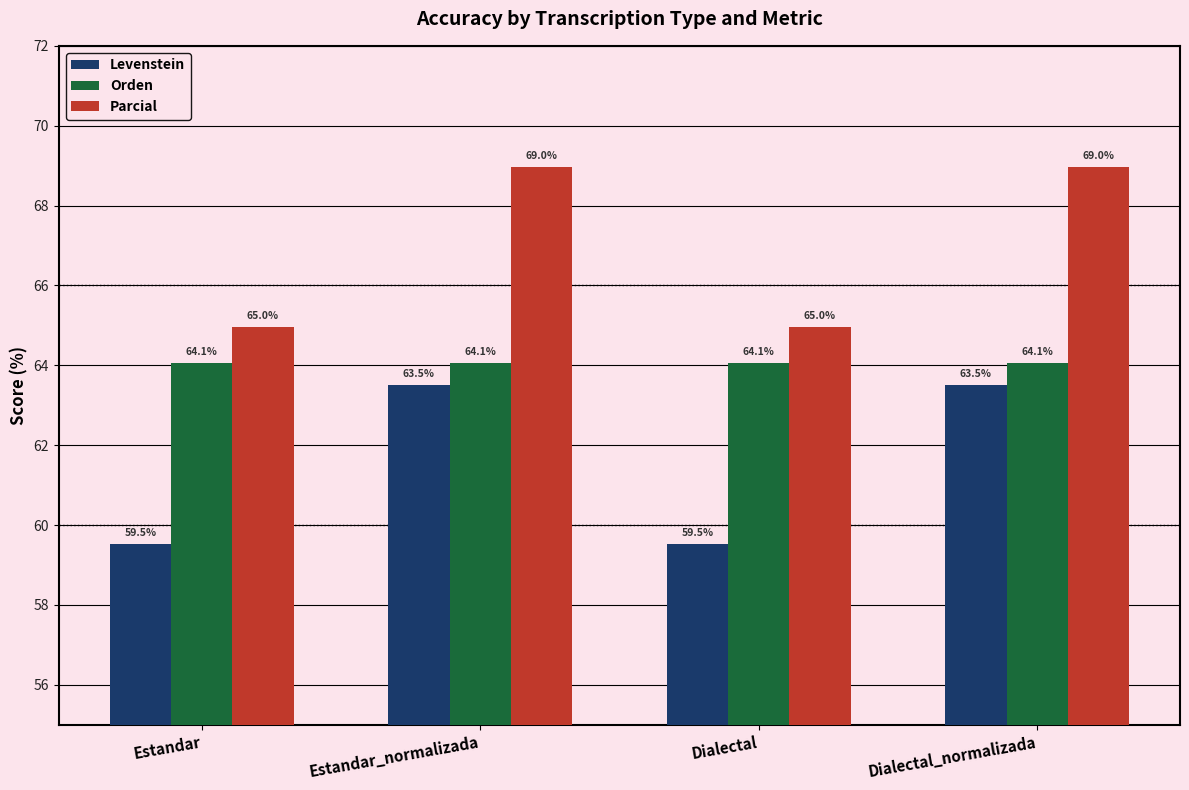

Which series has the largest total across all categories?

Parcial